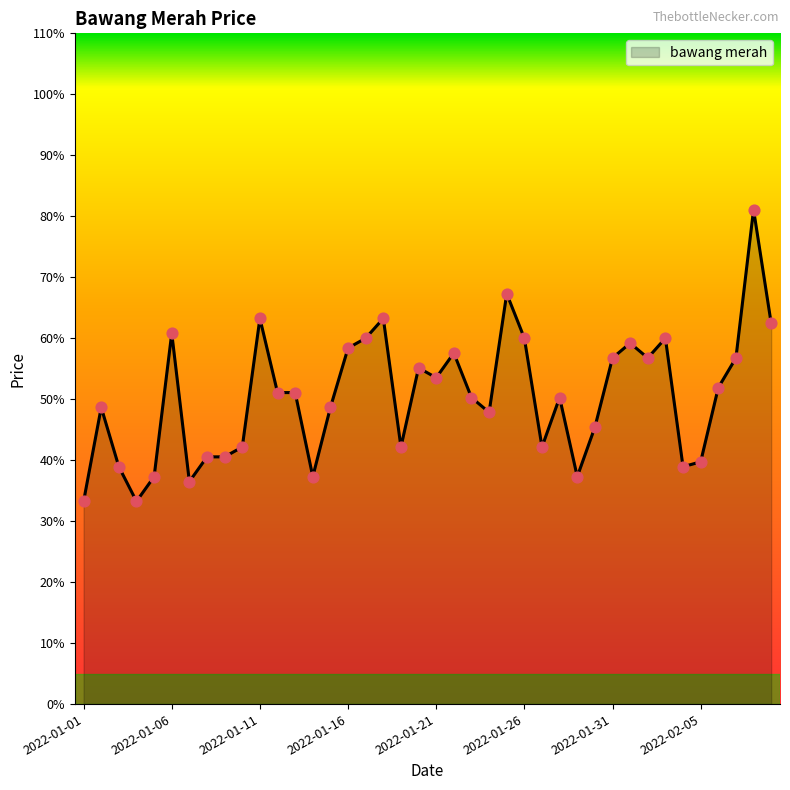

What is the difference between the maximum and minimum values?

47.8